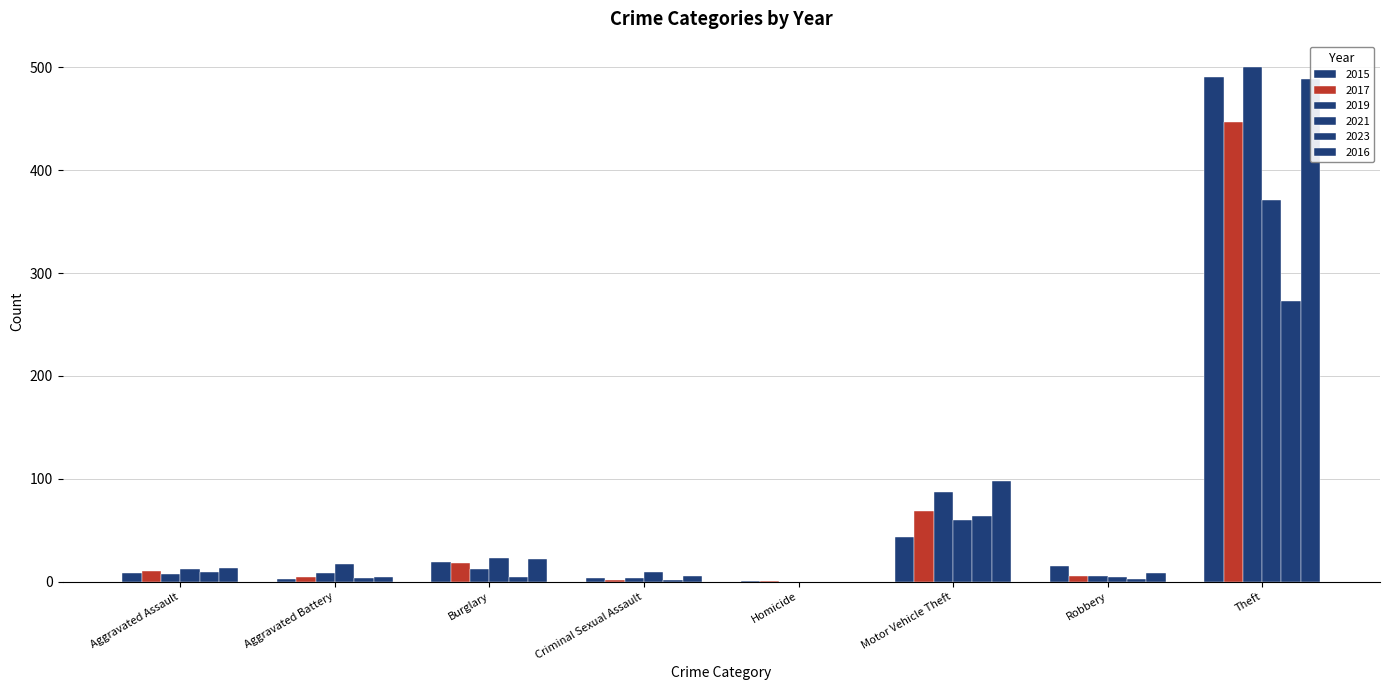

How many bars are there in total?

48